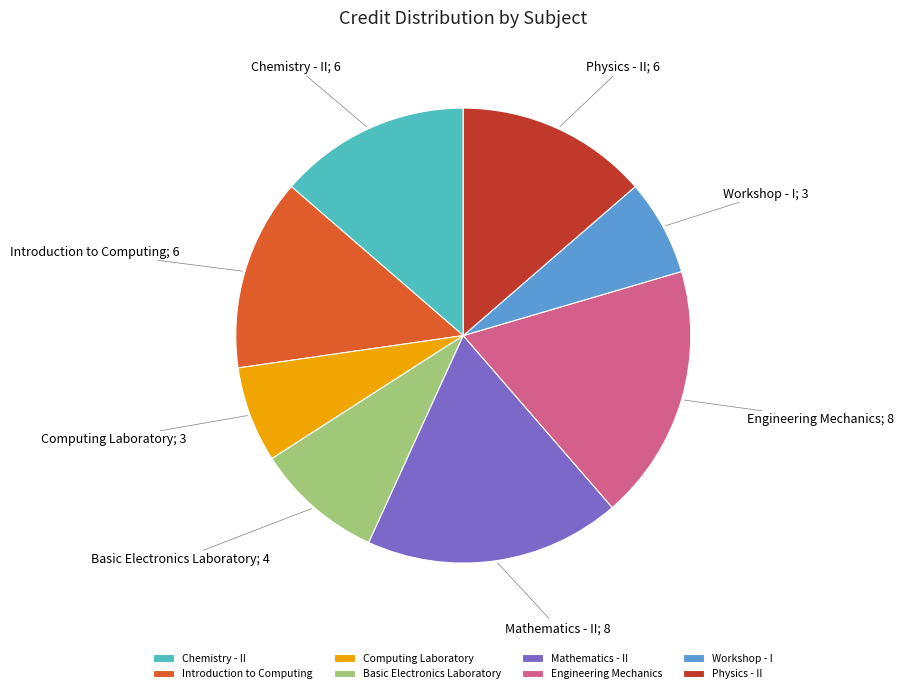

What is the ratio of the value at Mathematics - II to the value at Chemistry - II?

1.3